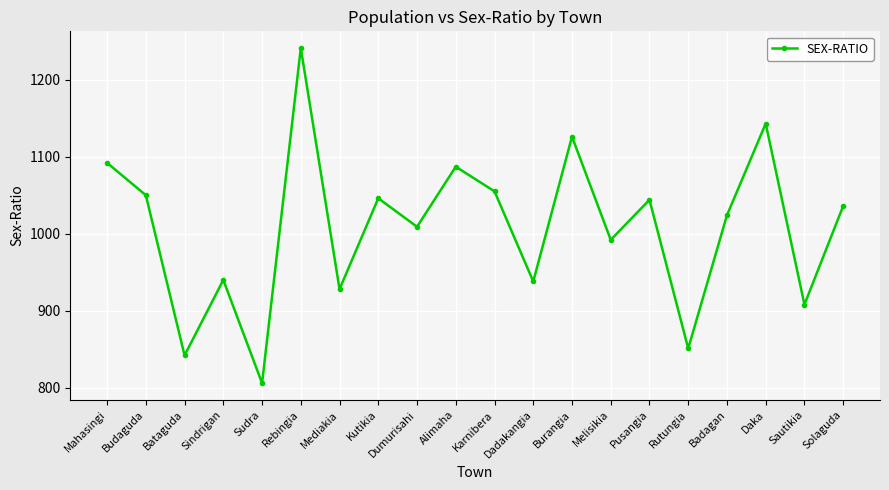

True or false: the data has more than 0 interior local peaks.

True